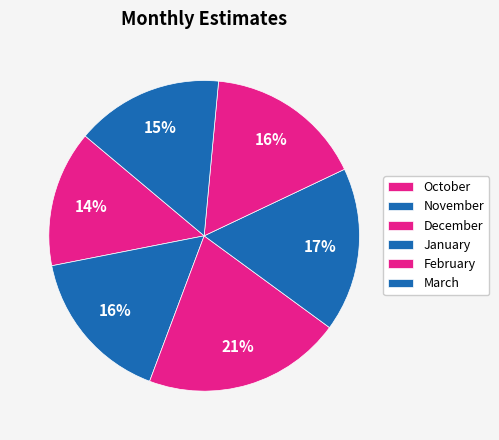

To the nearest percent, what is the difference between the December and November slice percentages?

4%